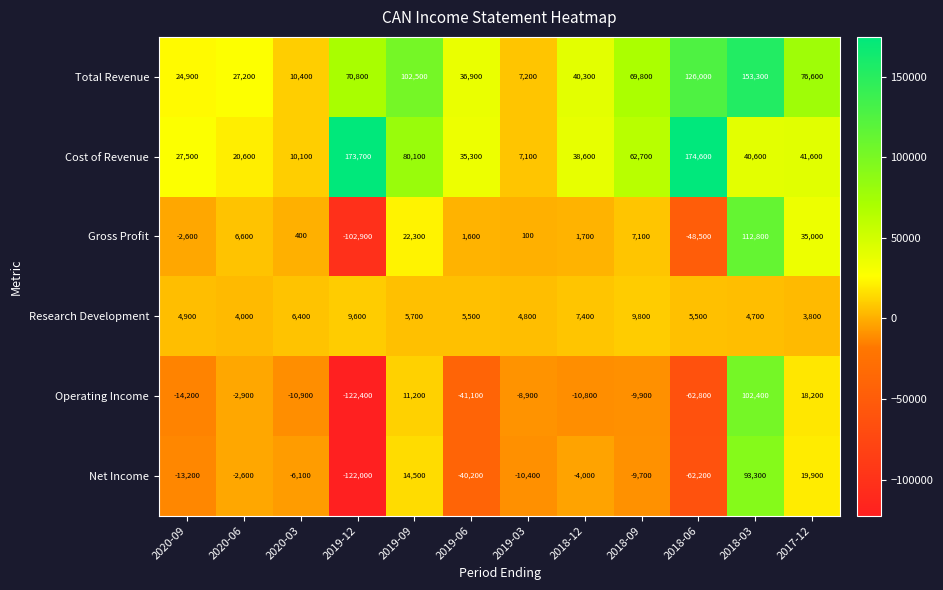

The value of Cost of Revenue at 2017-12 is 41600. True or false?

True